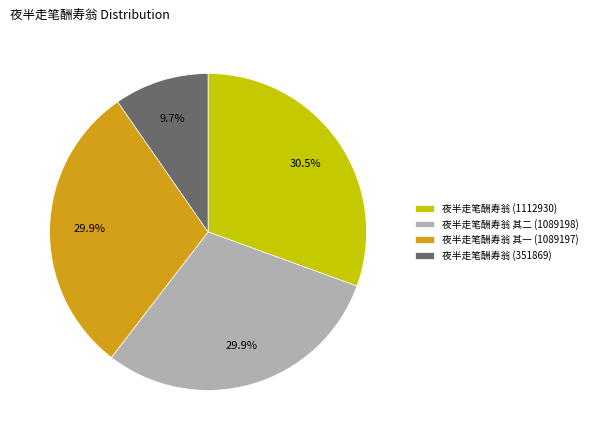

Is there any slice that represents more than half of the pie?

No